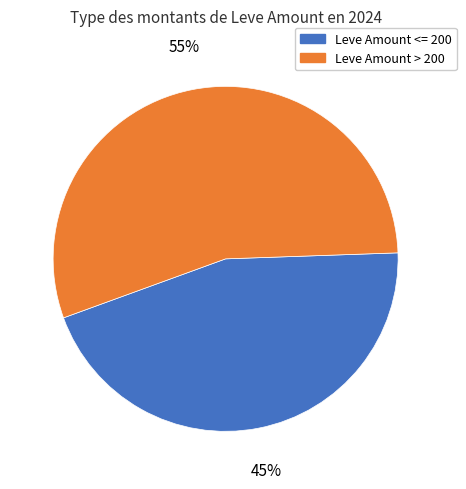

Between Leve Amount <= 200 and Leve Amount > 200, which is larger?

Leve Amount > 200